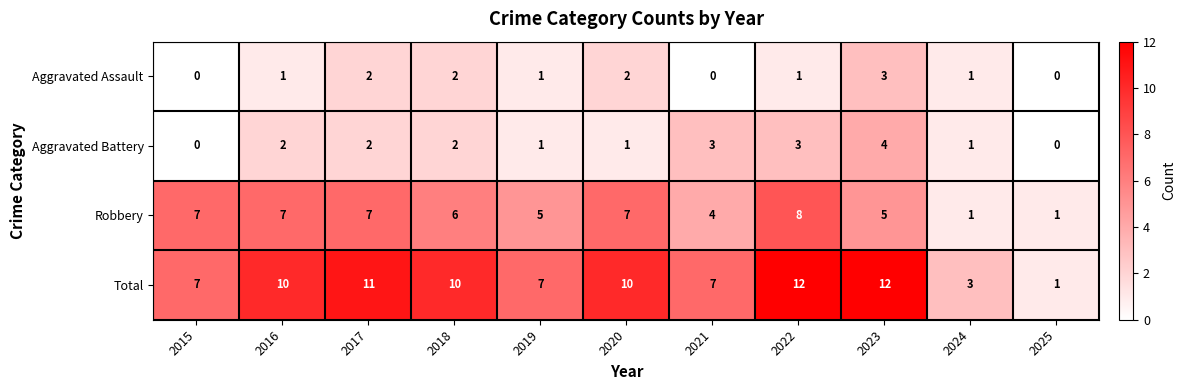

How many series are shown in this chart?

4